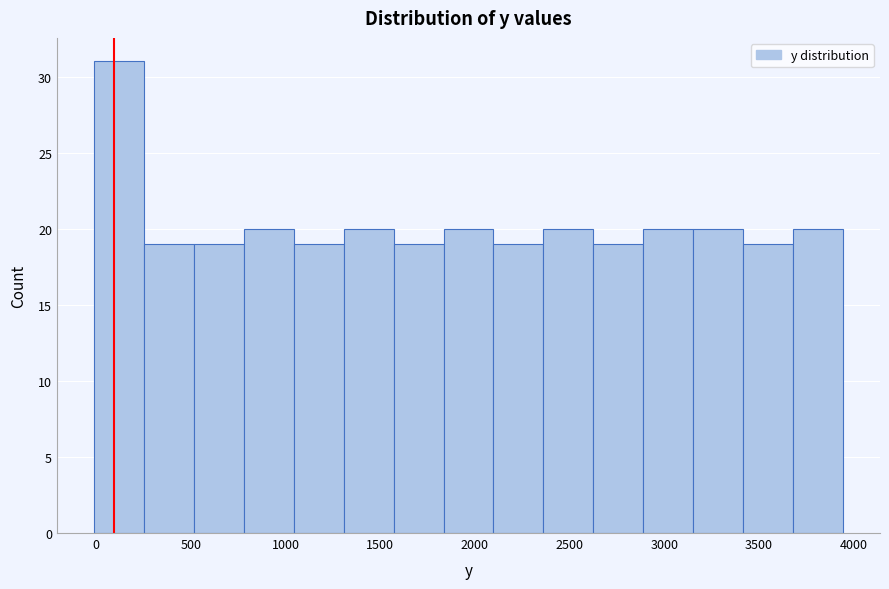

Reading left to right, list every bar in this chart as the range it spans on the x-axis followed by its height. Neither the bar edges nor the heights are printed on the chart, so give them approximately, as read against the axes.

0 to 250: 31
250 to 500: 19
500 to 800: 19
800 to 1050: 20
1050 to 1300: 19
1300 to 1550: 20
1550 to 1850: 19
1850 to 2100: 20
2100 to 2350: 19
2350 to 2600: 20
2600 to 2900: 19
2900 to 3150: 20
3150 to 3400: 20
3400 to 3700: 19
3700 to 3950: 20